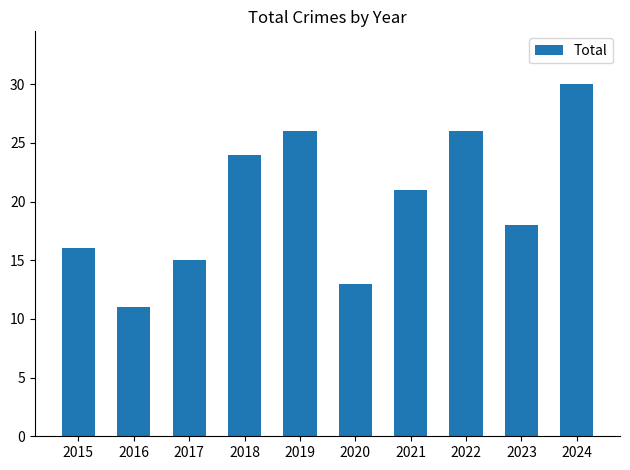

Count the number of data series in this chart.

1